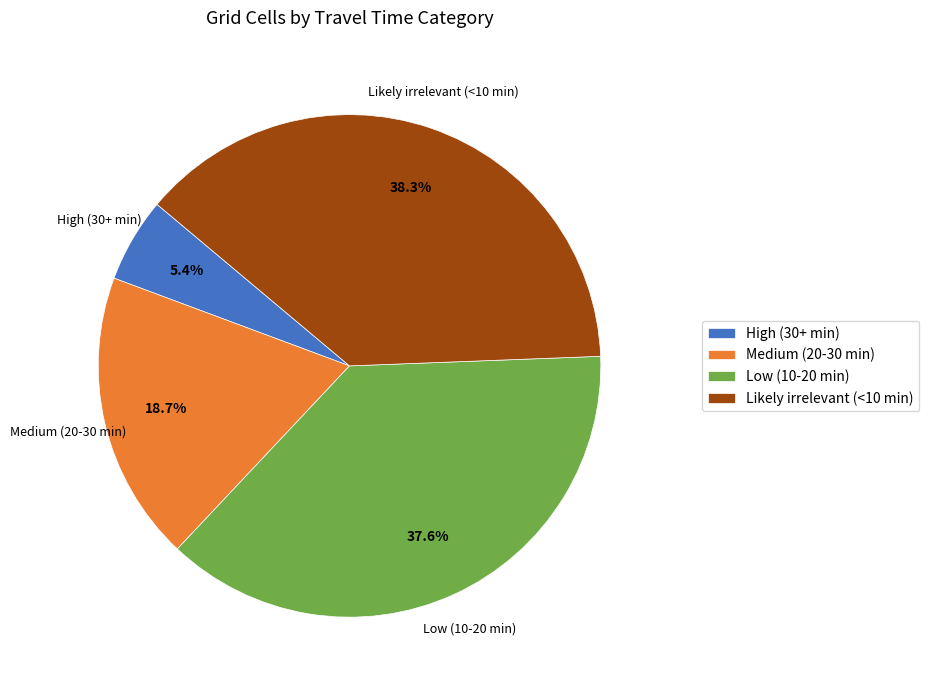

How much of the chart is everything except Likely irrelevant (<10 min)?

61.7%